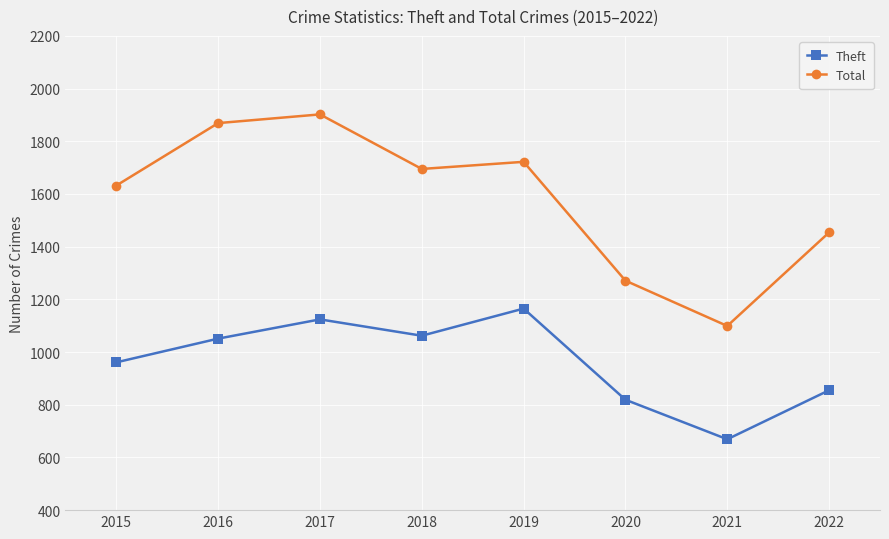

Which category has the highest value in the Theft series?

2019